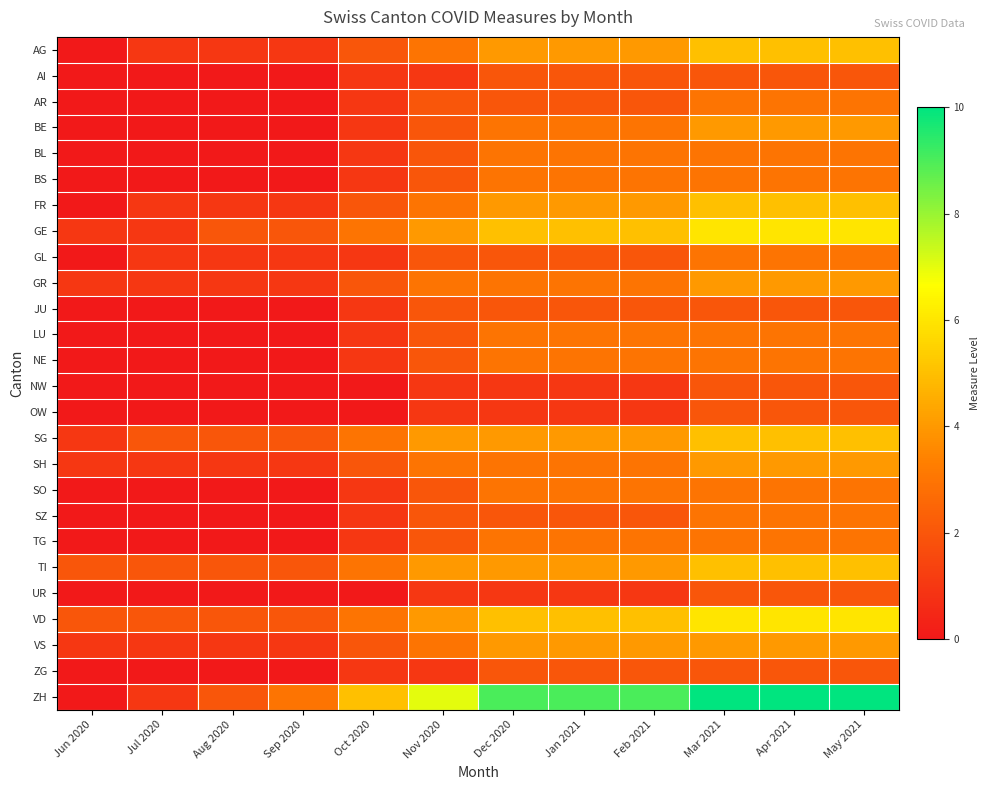

Count the number of data series in this chart.

26